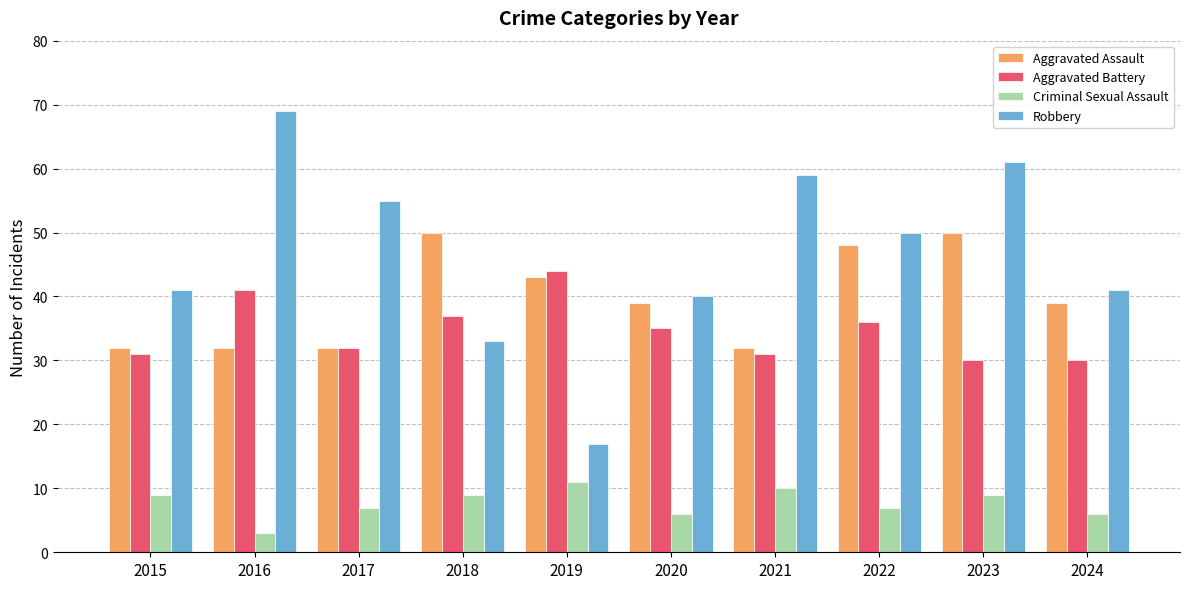

Rank the series at 2023 from highest to lowest value.

Robbery, Aggravated Assault, Aggravated Battery, Criminal Sexual Assault